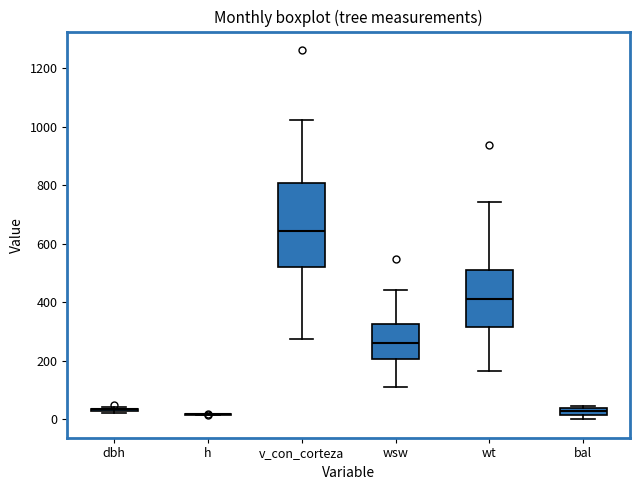

Which box is the tallest, from its lower edge to its upper edge?

v_con_corteza